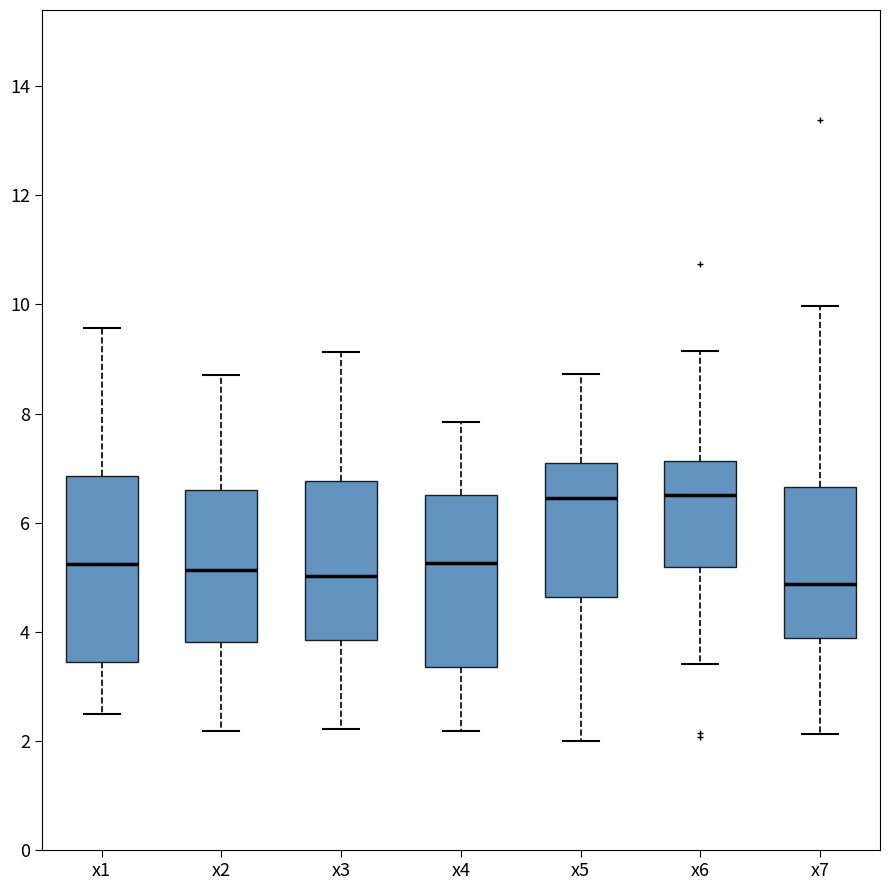

Reading left to right, read every box against the y-axis: the position of its median line, the range the box covers, and the ends of its whiskers. The values are not printed on the chart, so give them approximately, as read against the axis.

x1: median 5.2, box 3.4 to 6.8, whiskers 2.6 to 9.6
x2: median 5.2, box 3.8 to 6.6, whiskers 2.2 to 8.8
x3: median 5.0, box 3.8 to 6.8, whiskers 2.2 to 9.2
x4: median 5.2, box 3.4 to 6.6, whiskers 2.2 to 7.8
x5: median 6.4, box 4.6 to 7.0, whiskers 2.0 to 8.8
x6: median 6.6, box 5.2 to 7.2, whiskers 3.4 to 9.2
x7: median 4.8, box 3.8 to 6.6, whiskers 2.2 to 10.0